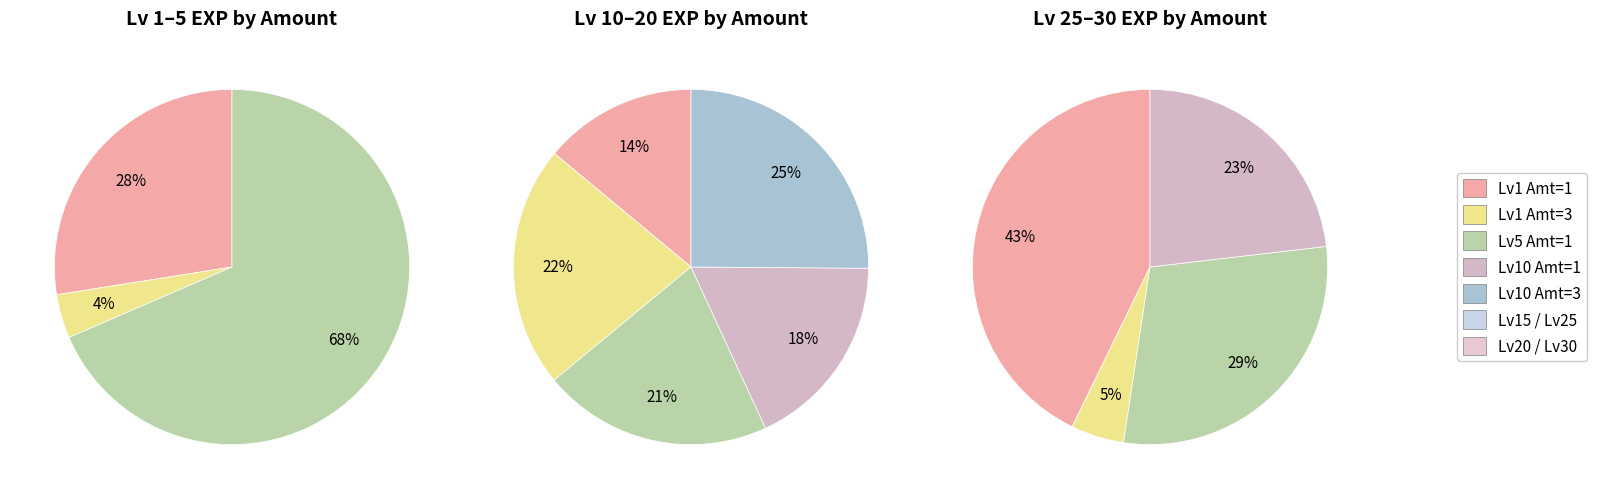

True or false: Mercury Rising accounts for 1% of the total.

False